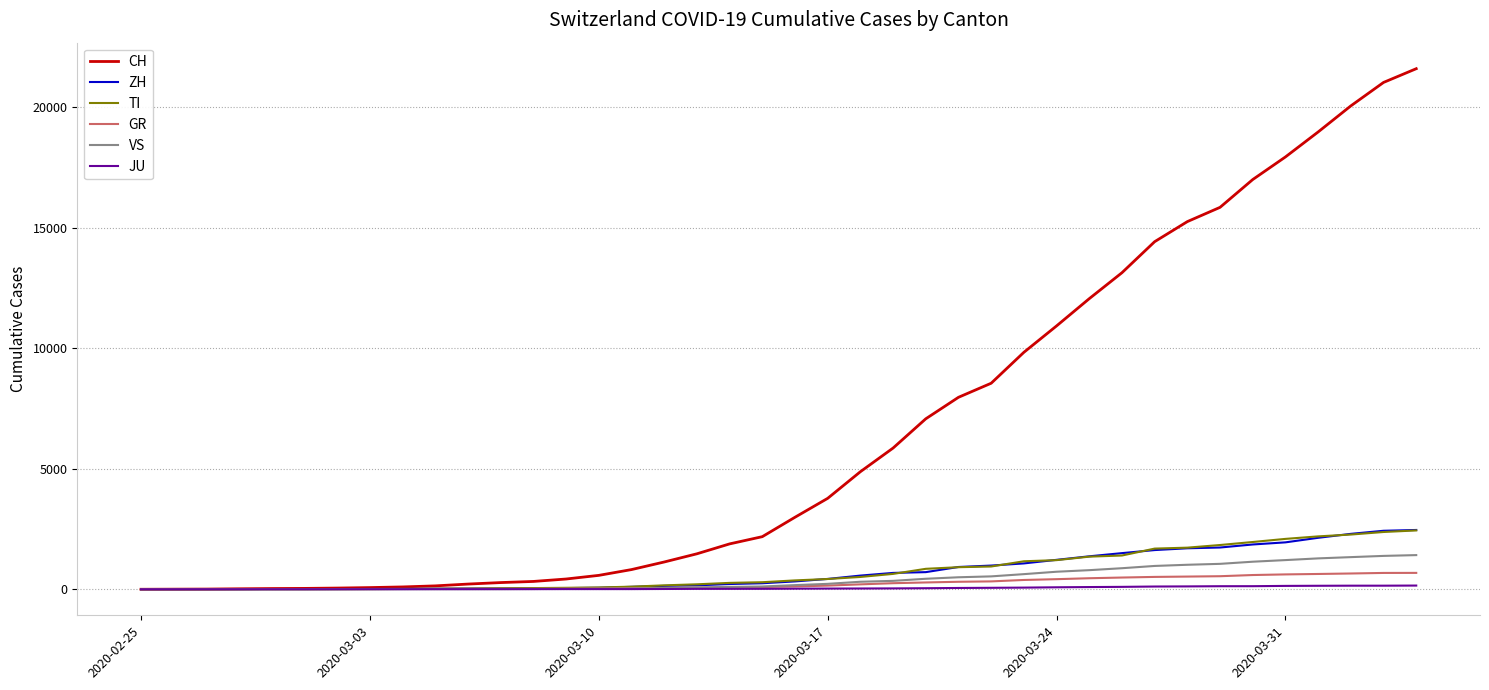

Which series has the largest total across all categories?

CH